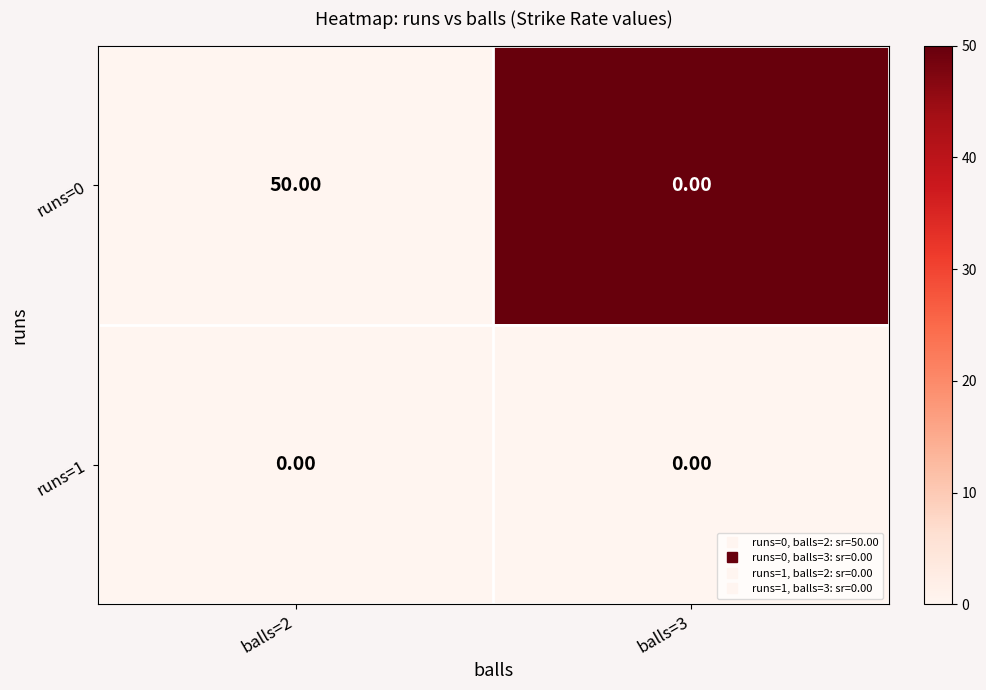

Is the value of runs=0 at balls=2 greater than the value of runs=1 at balls=2?

Yes